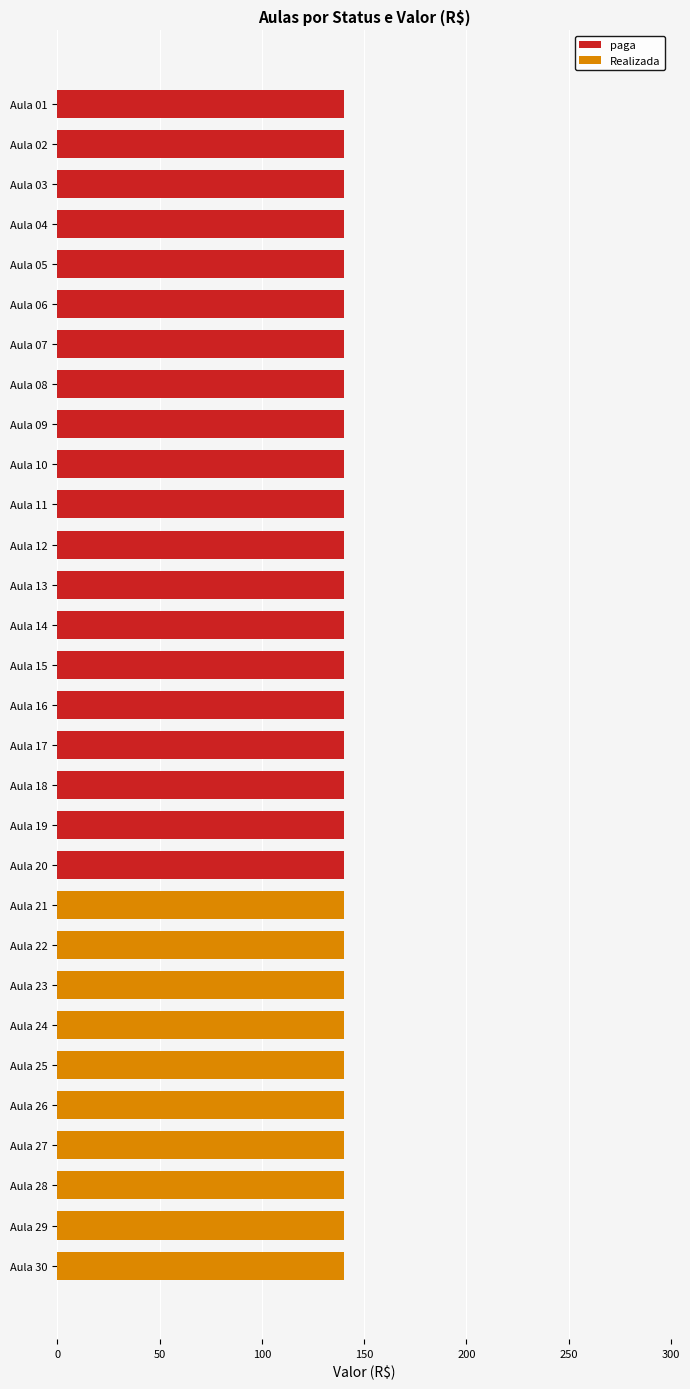

Is it true that paga equals 140 at Aula 07?

True